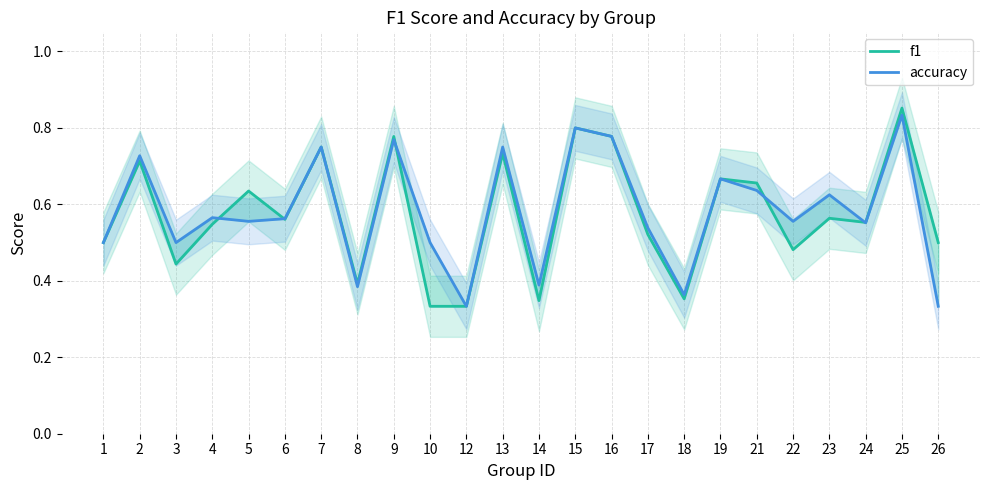

After their last crossing, which series has the higher values: f1 or accuracy?

f1